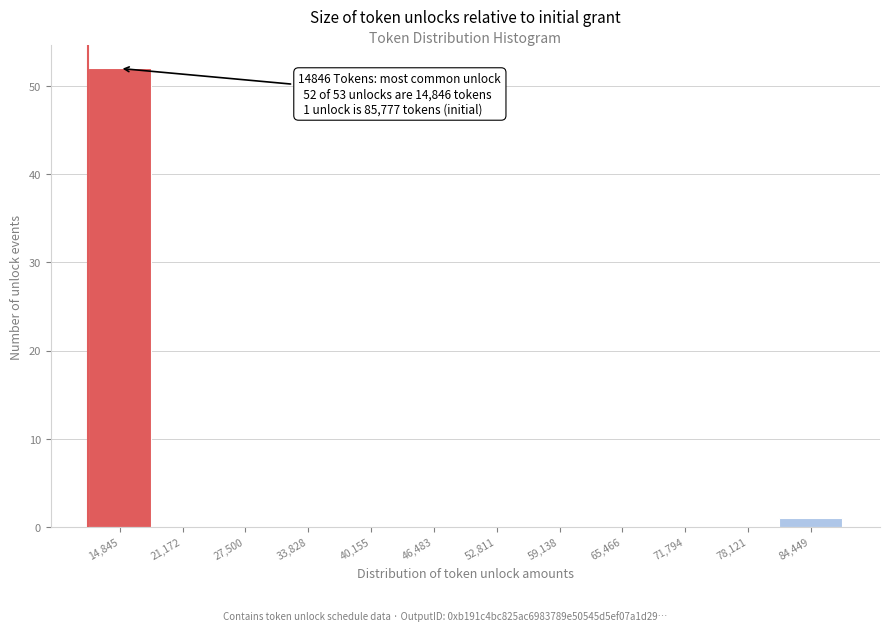

Reading right to left, extract all data points from this chart.

84,449=1	78,121=0	71,794=0	65,466=0	59,138=0	52,811=0	46,483=0	40,155=0	33,828=0	27,500=0	21,172=0	14,845=52